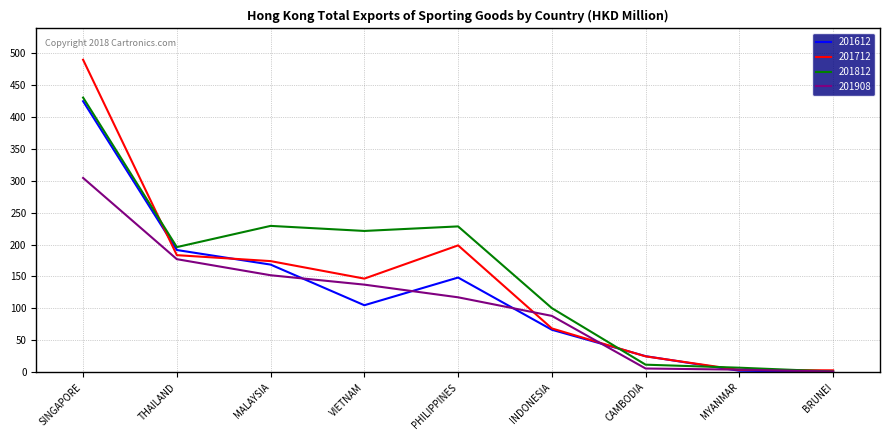

Which series has the largest range (max minus min)?

201712